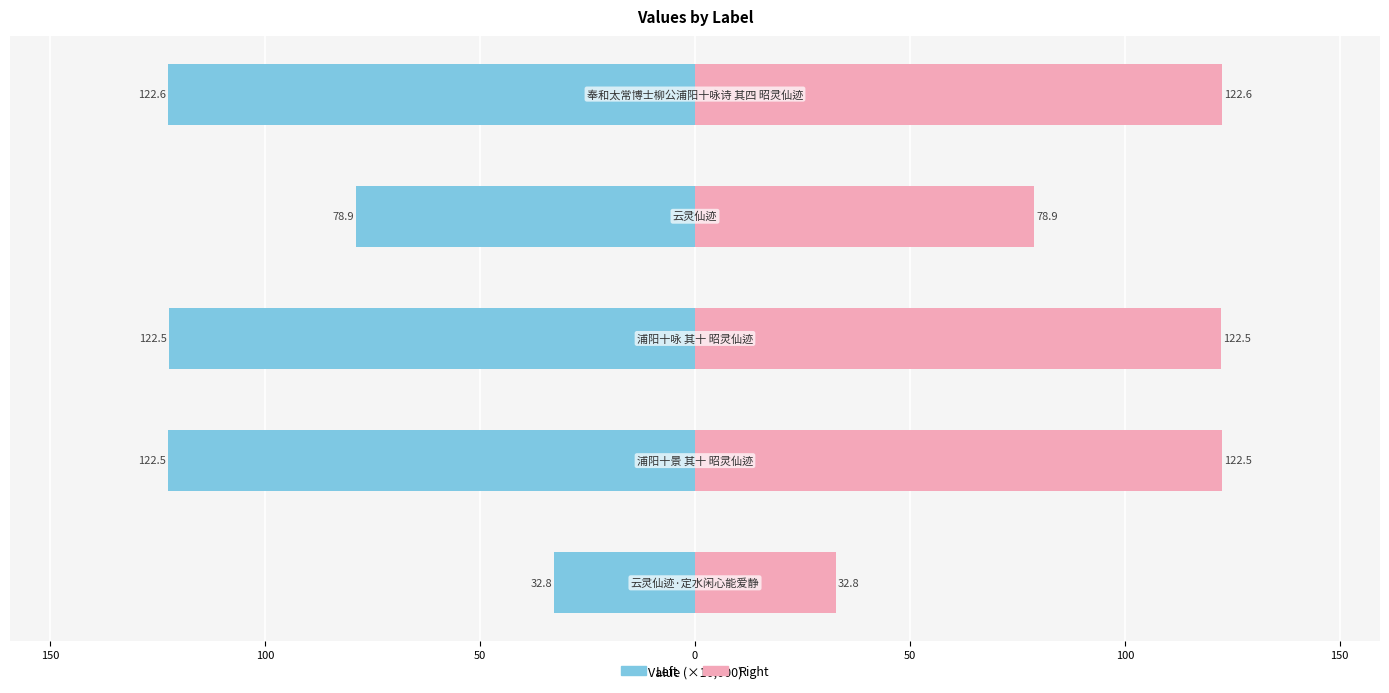

Reading right to left, list all the values displayed in this chart.

col_0 (left): 0=-122.6	50=-78.9	100=-122.5	150=-122.5	200=-32.8
col_0 (right): 0=122.6	50=78.9	100=122.5	150=122.5	200=32.8